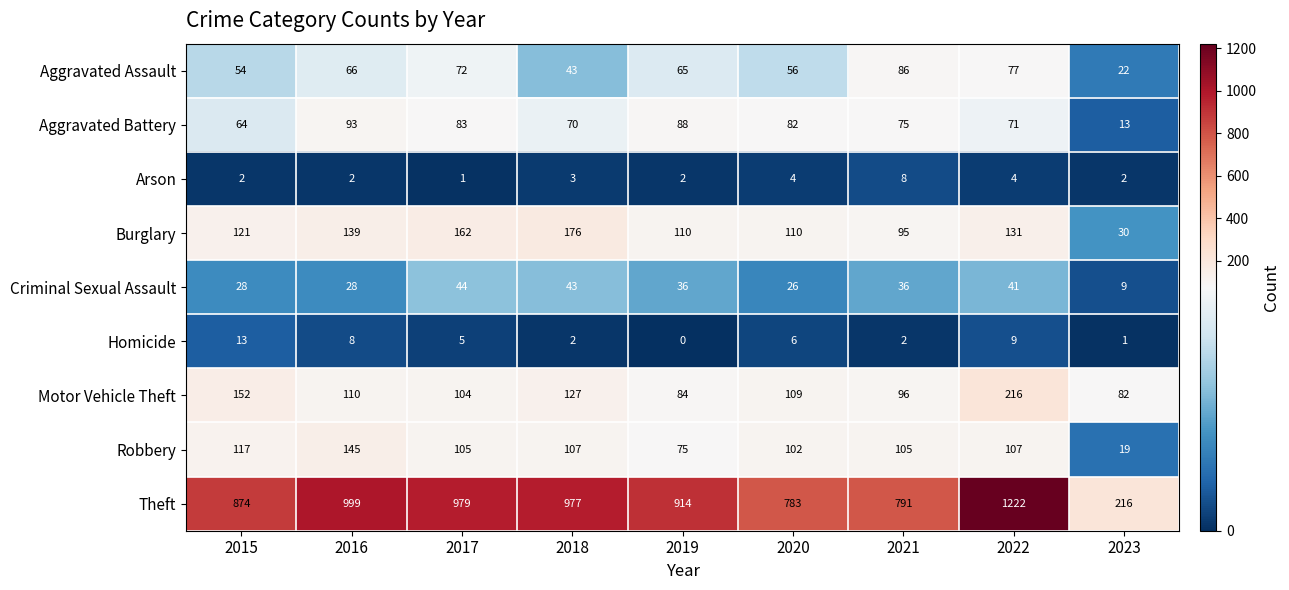

How many distinct data groups are displayed?

9